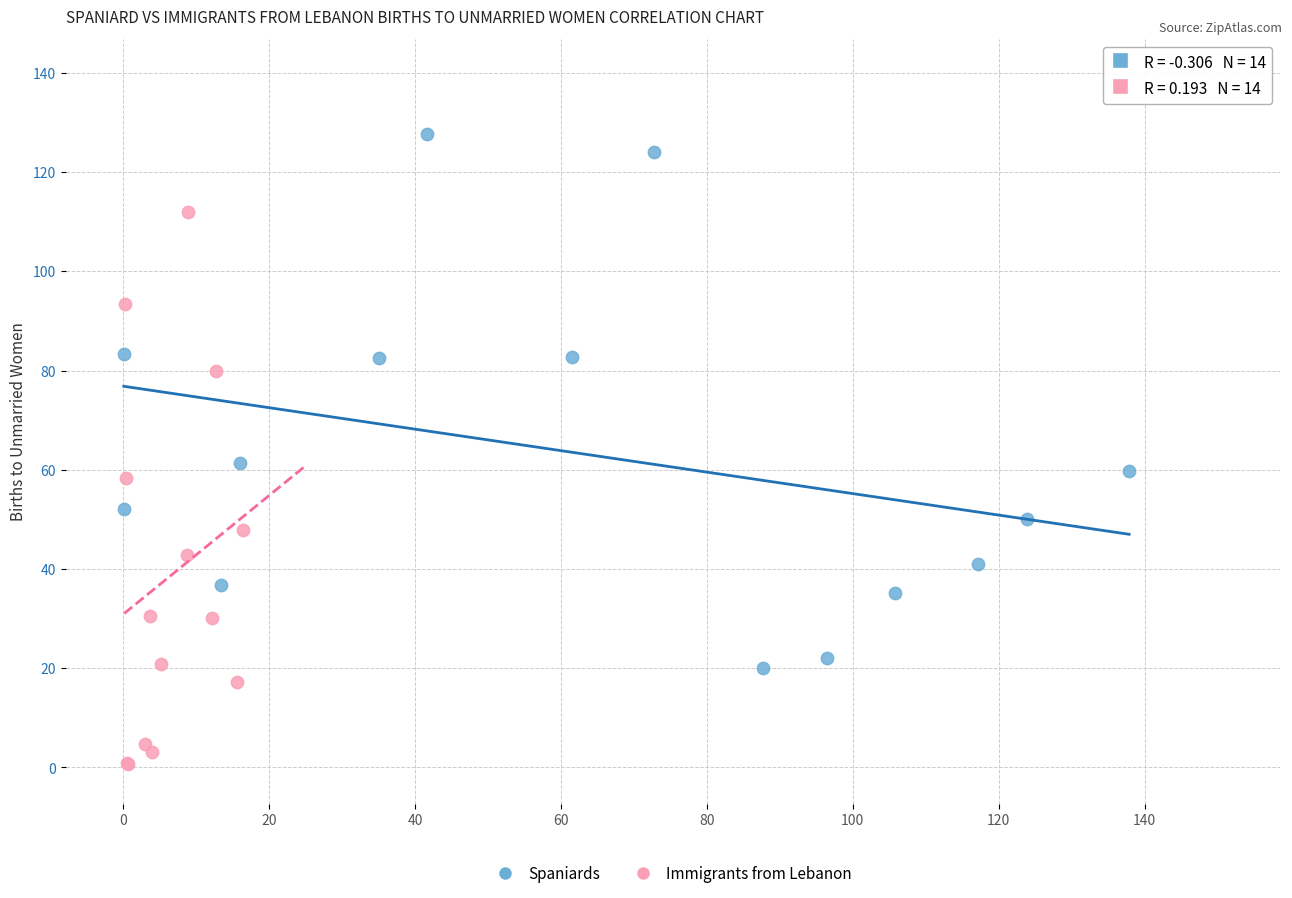

Which series reaches the maximum Y coordinate?

Spaniards